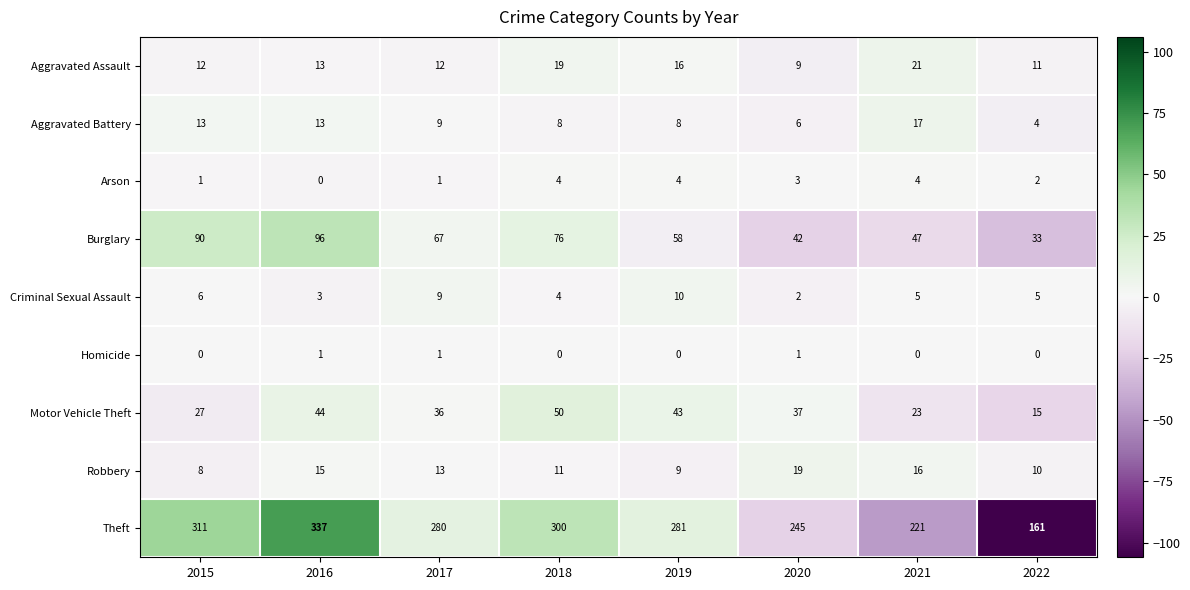

Which series has the widest spread of values?

Theft